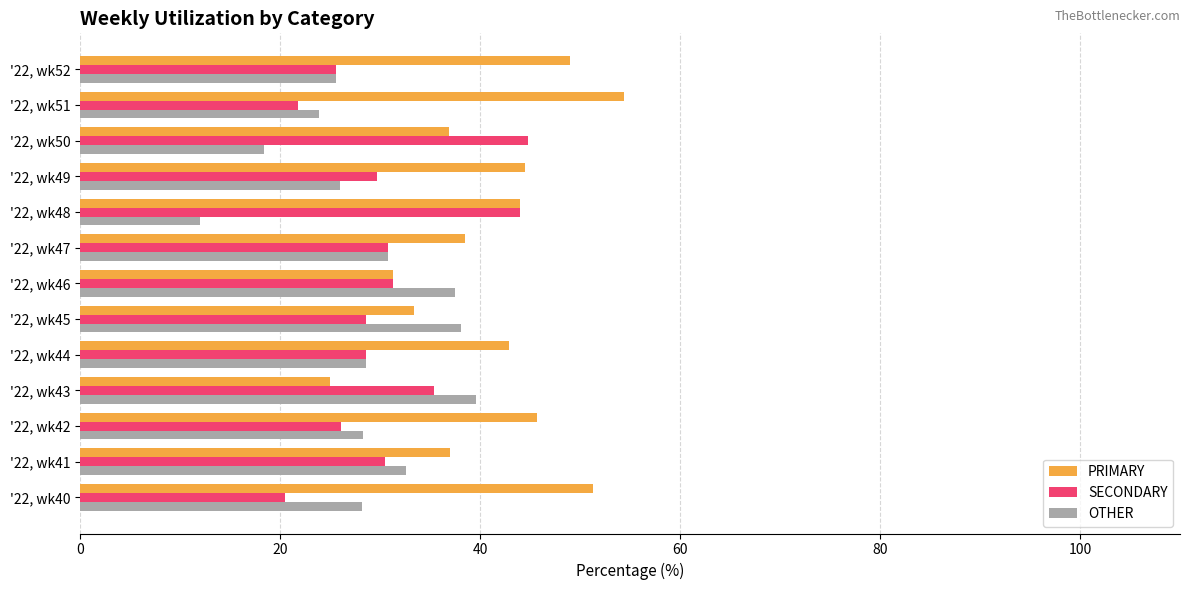

Which category has the lowest value across all series?

'22, wk48